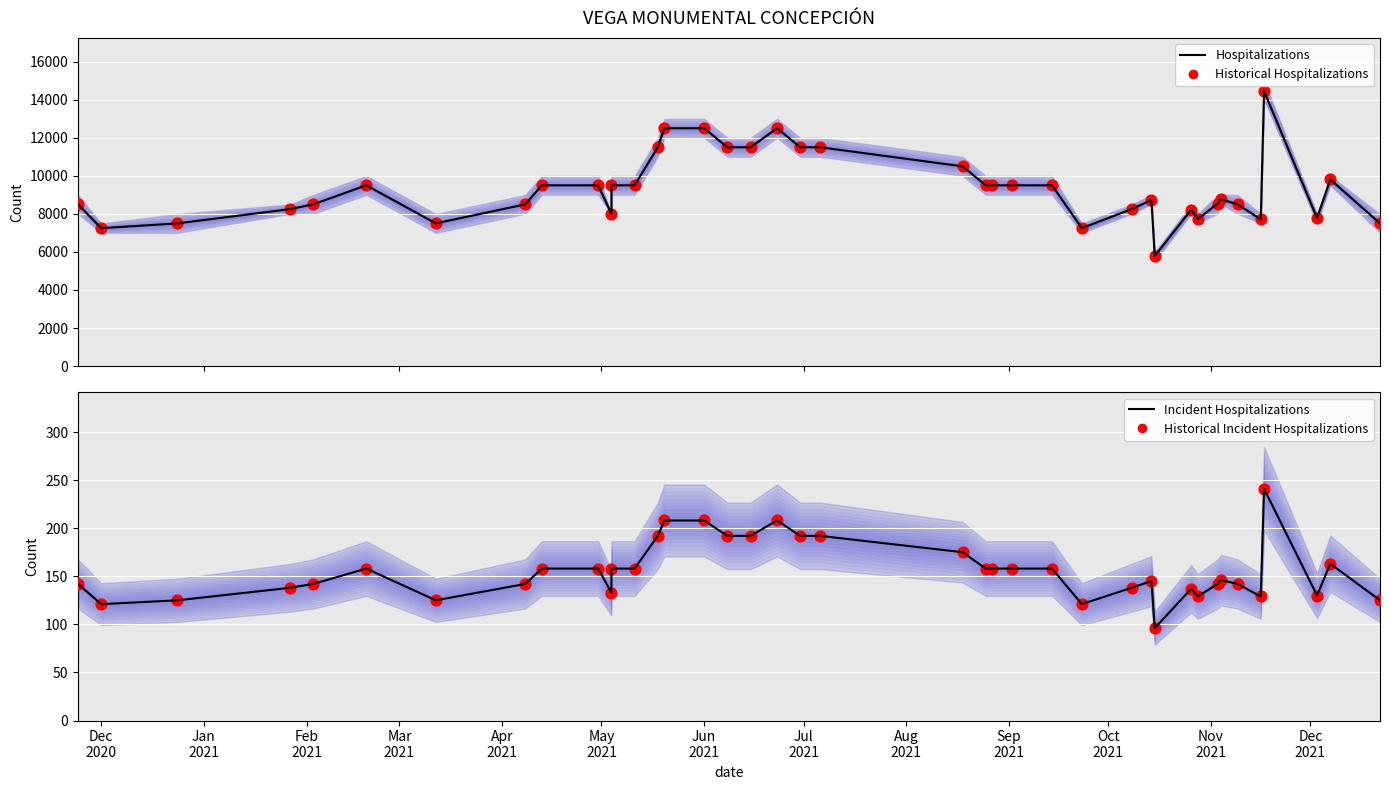

What is the total value across all series at Jun 2021?

25416